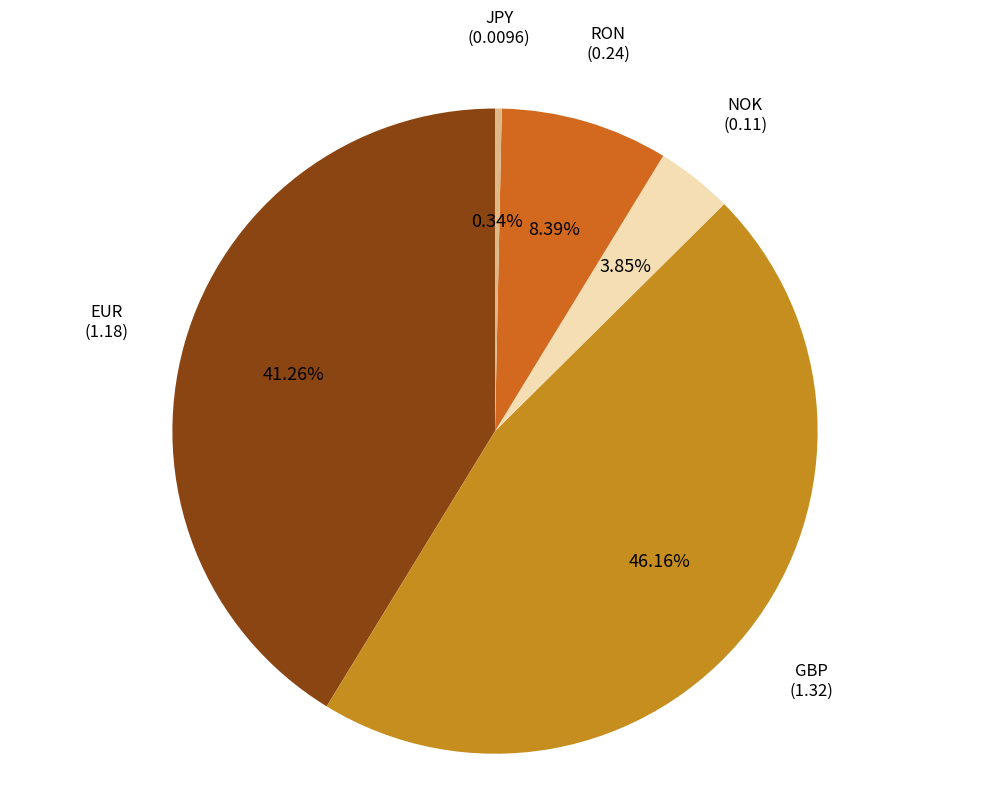

Is there a majority slice in this chart?

No